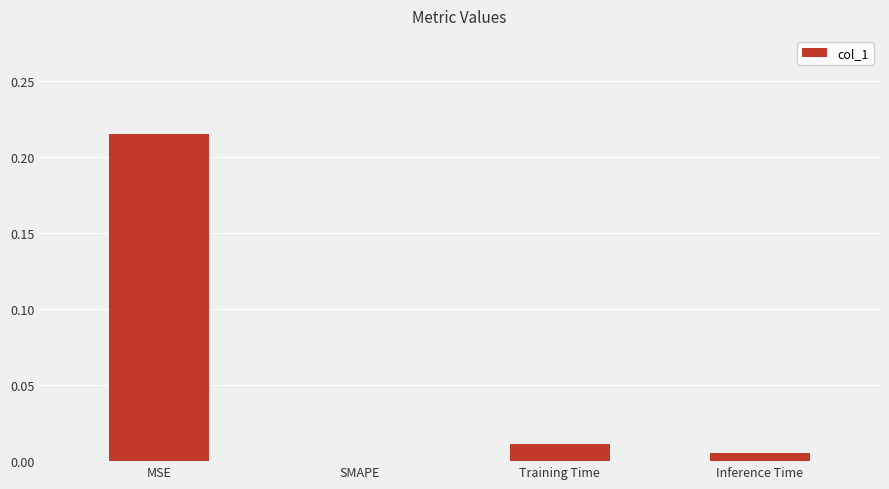

Which has a higher value, Inference Time or Training Time?

Training Time